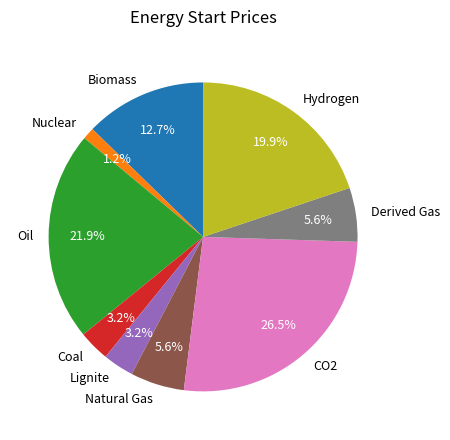

To the nearest percent, what percentage of the pie is Natural Gas?

6%